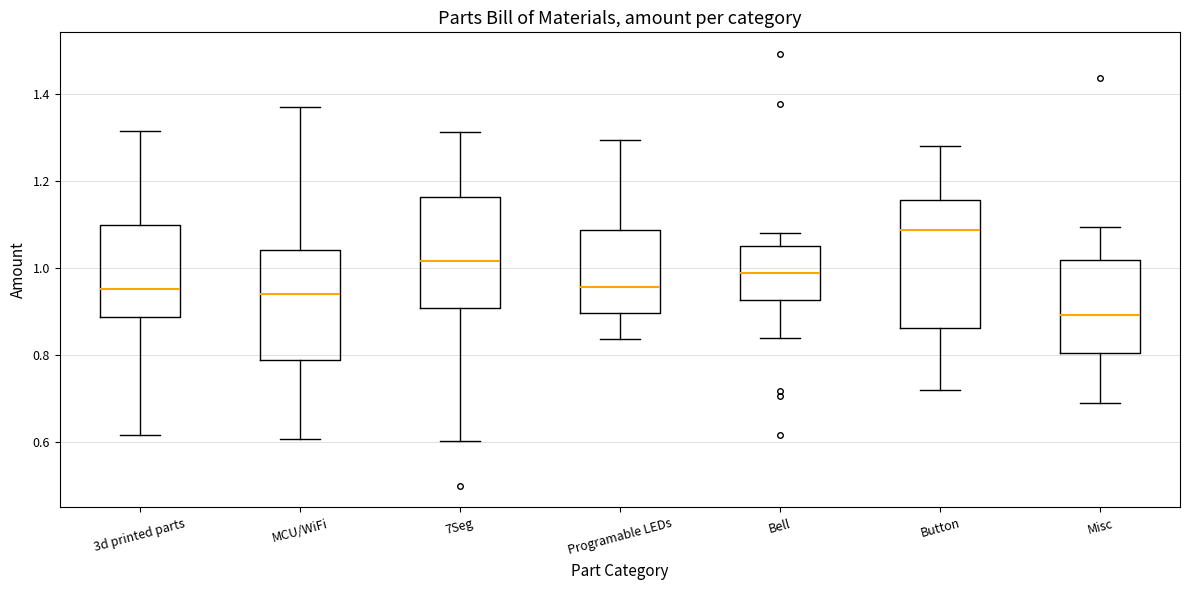

Where is the lower edge of the box for Button on the y-axis? The values are not printed on the chart, so give them approximately, as read against the axis.

0.86